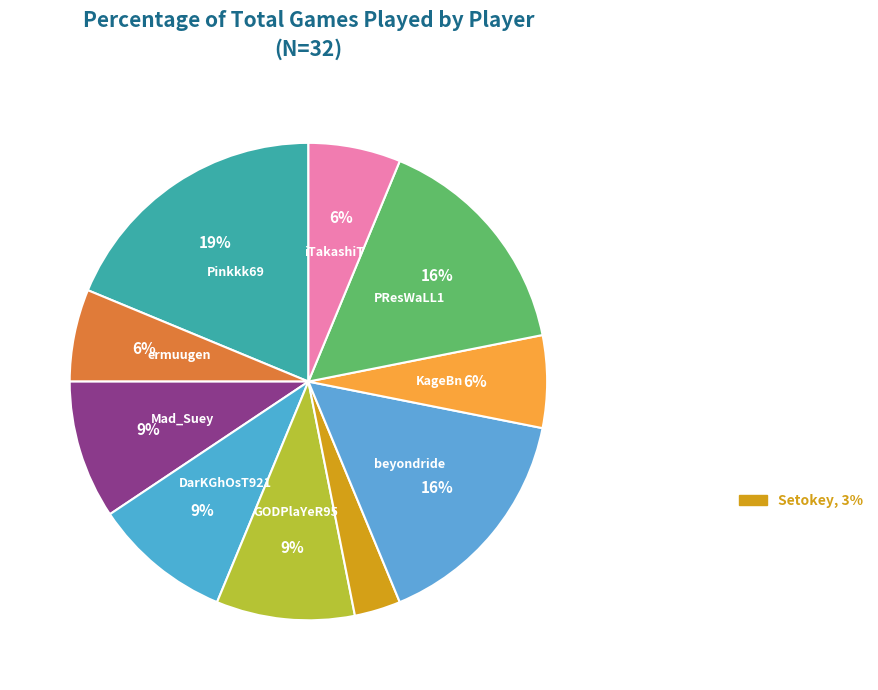

How many slices are in this pie chart?

10